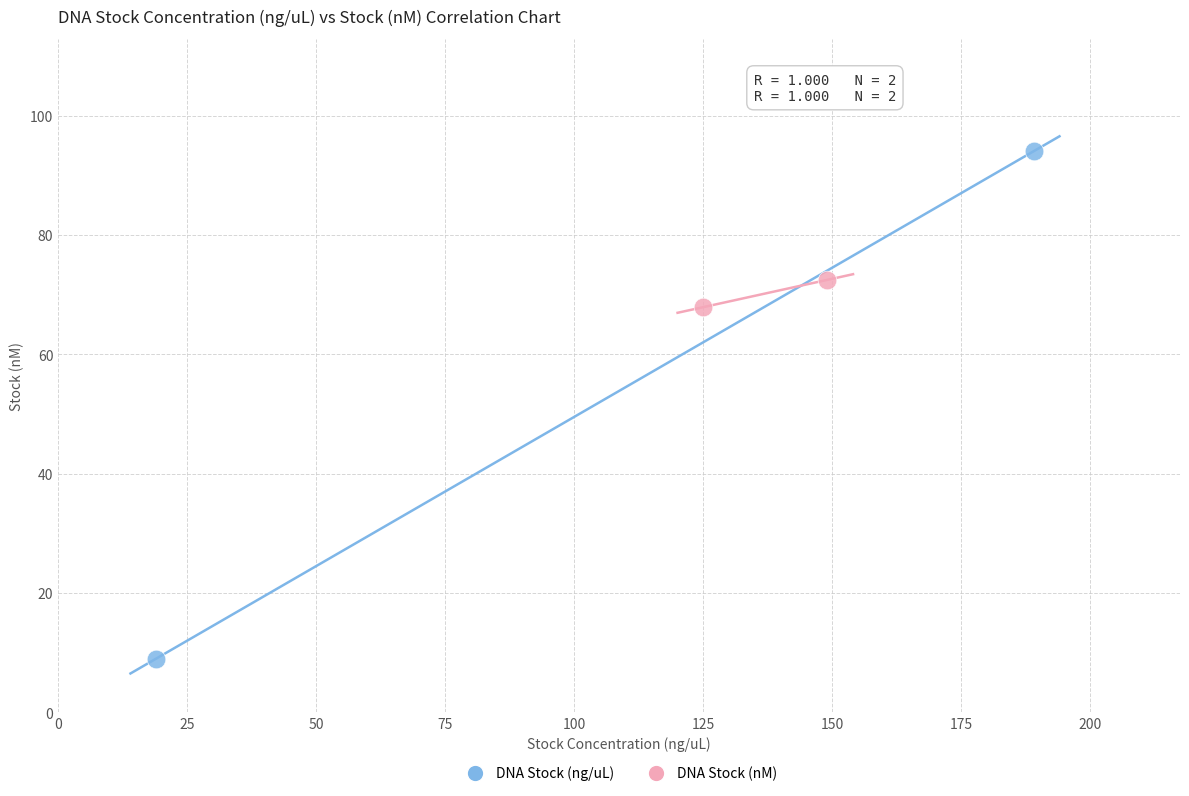

What are all the series names shown in the legend?

DNA Stock (ng/uL), DNA Stock (nM)